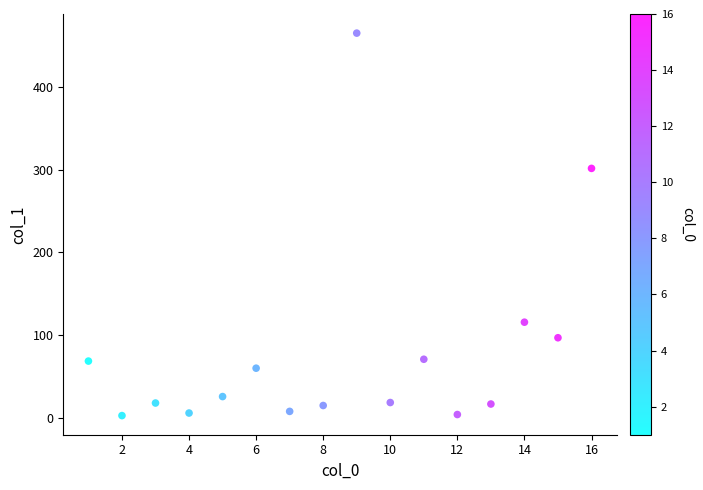

What Y value in the scatter plot is closest to 233?

301.5